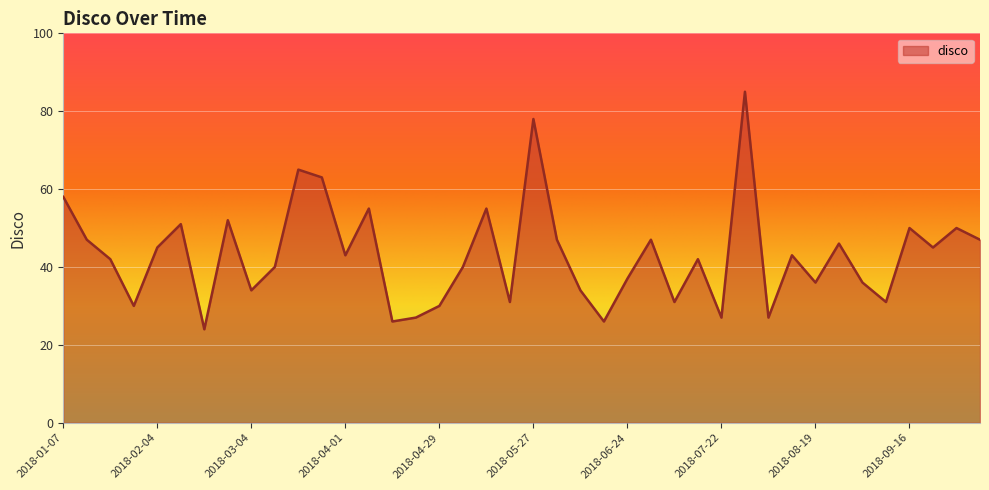

What is the sum of all values?

1723